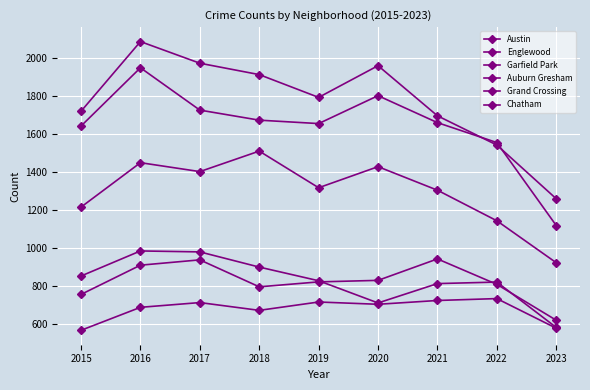

How many lines are shown in the chart?

6